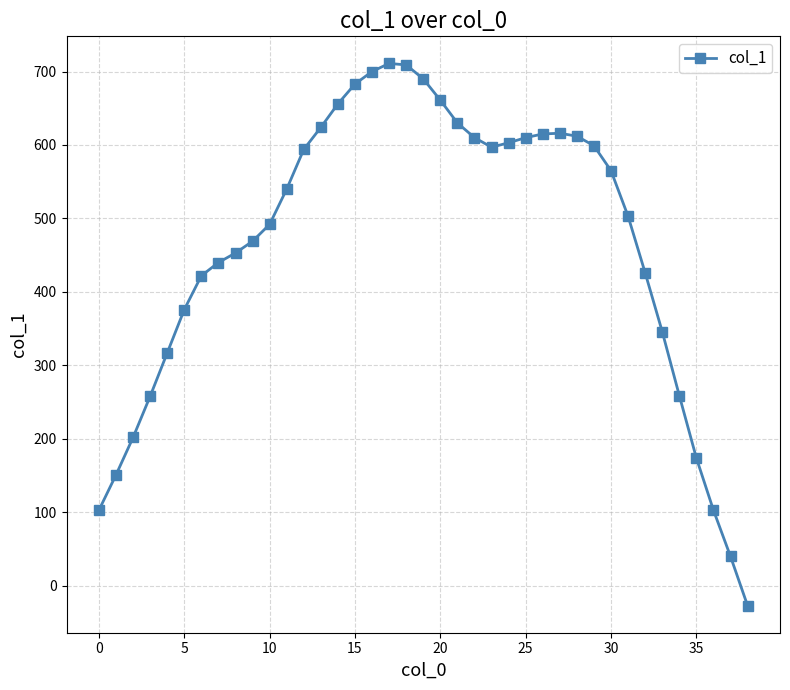

What is the value of the 5th point from the left?

317